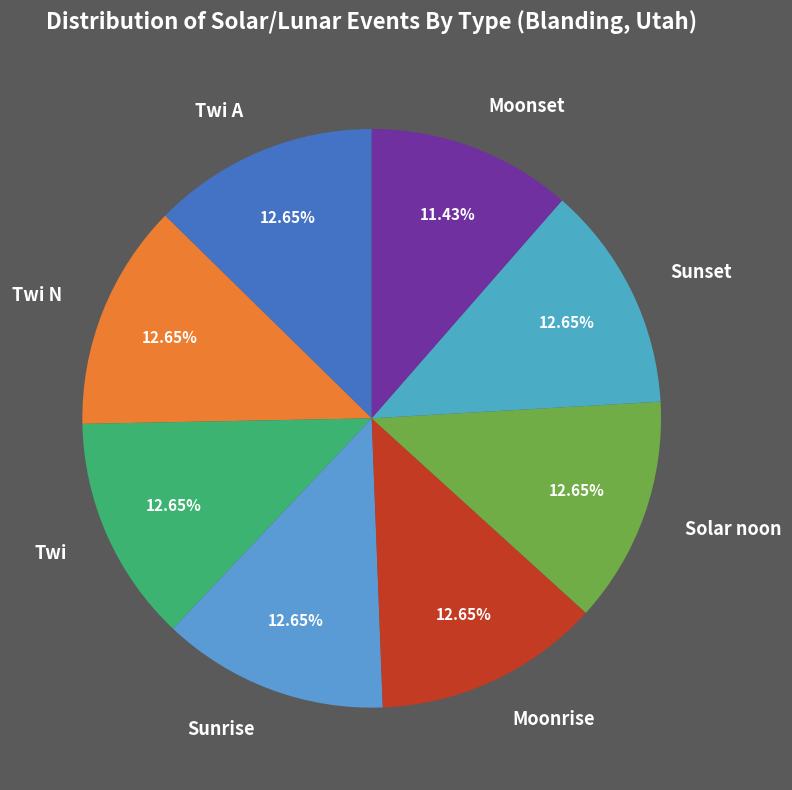

Does any single category account for the majority?

No